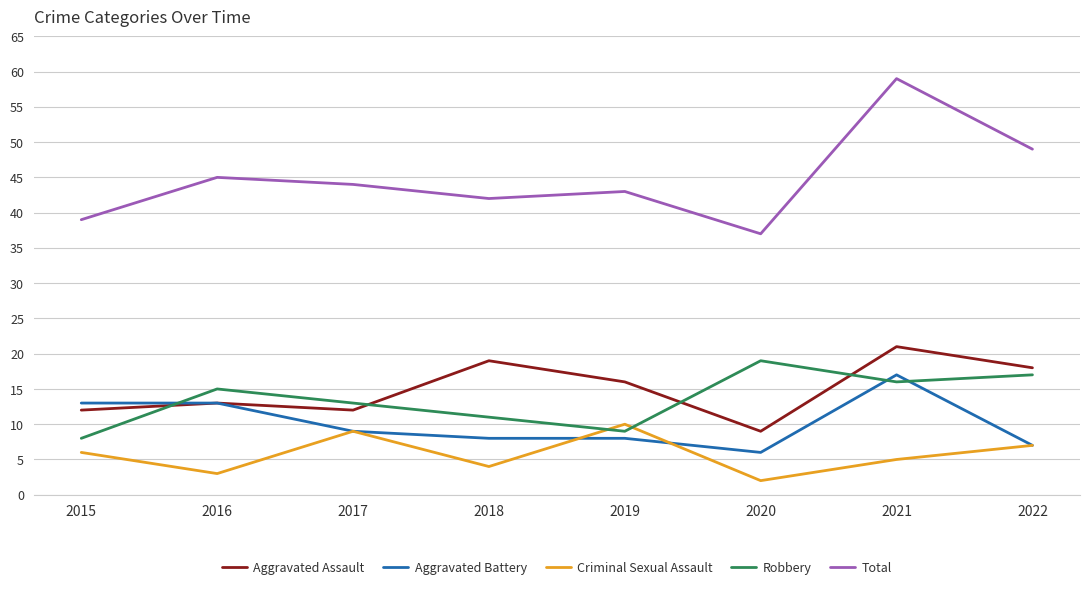

The value of Aggravated Battery at 2022 is 2. True or false?

False